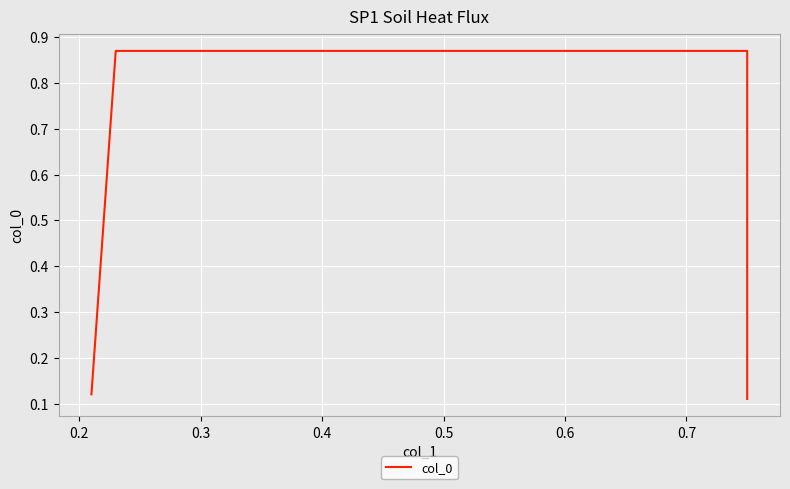

At which category does the chart reach its peak across all series?

0.2